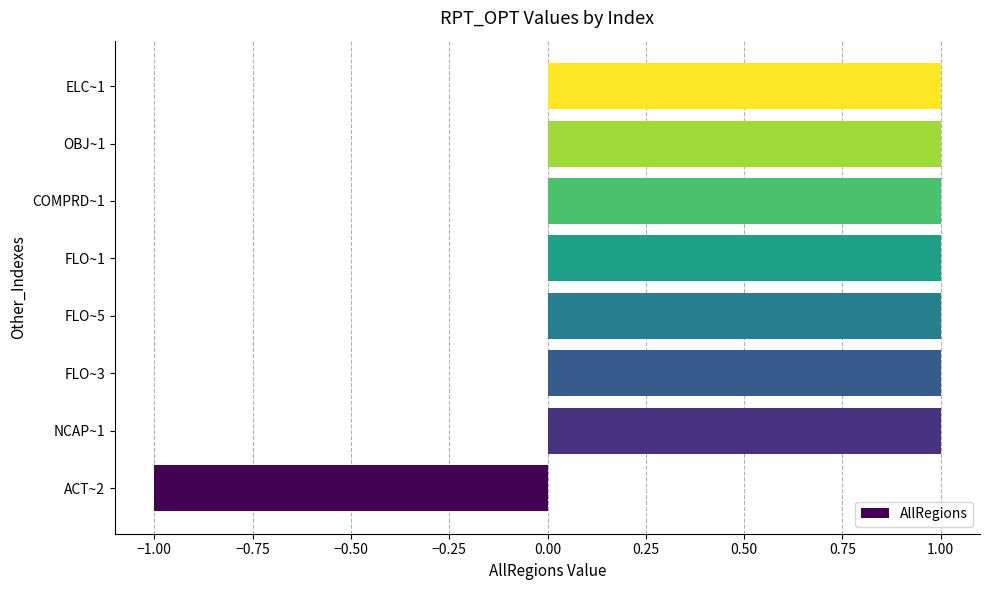

Approximately how many times larger is the value at FLO~3 compared to FLO~1?

1.0